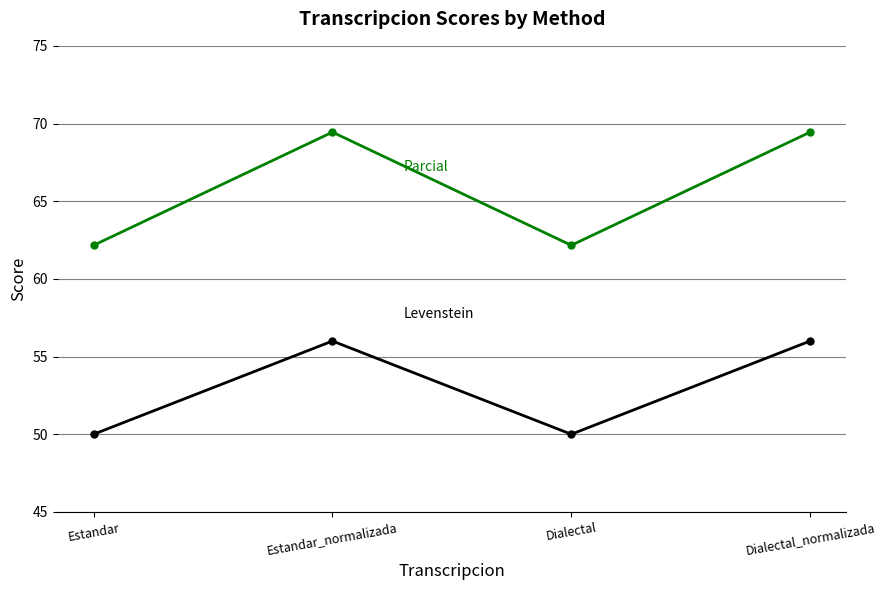

What is the total value across all series at Estandar?

112.2